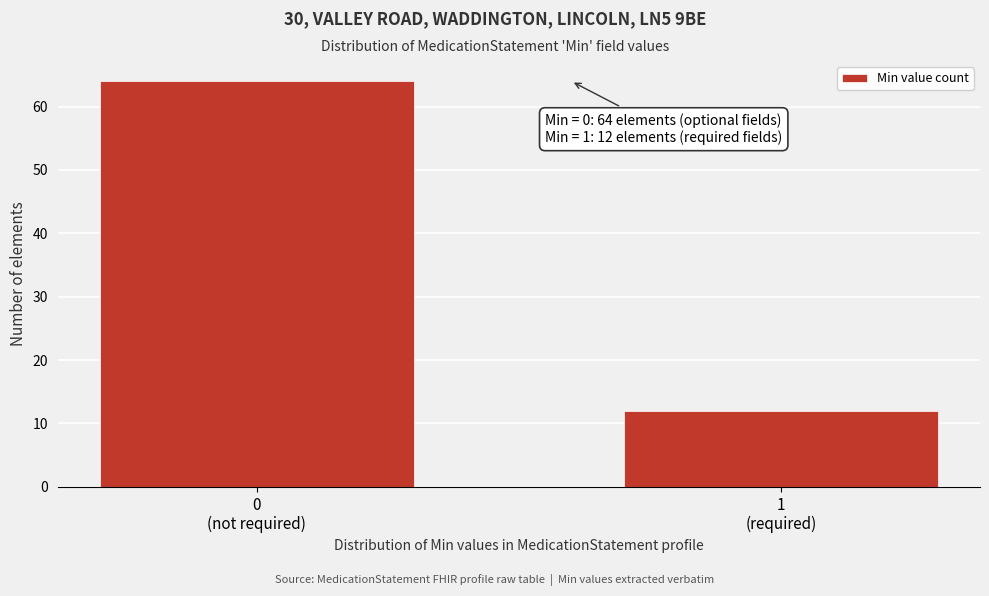

Reading left to right, what are all the values shown in this chart?

64	12